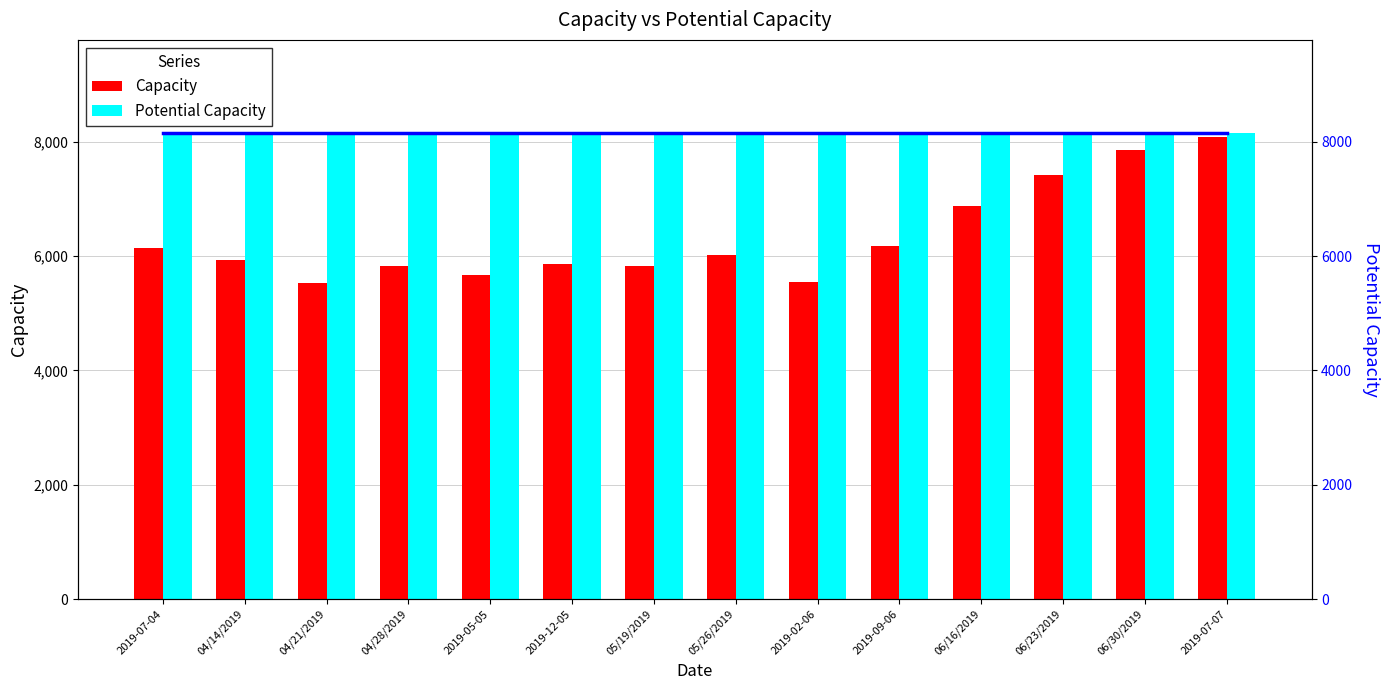

What position from the right is 05/26/2019?

7